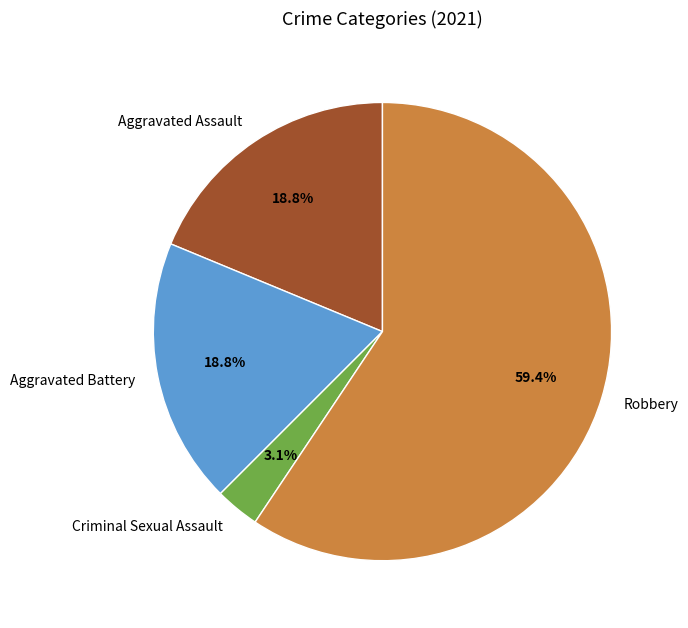

True or false: Robbery accounts for 51% of the total.

False